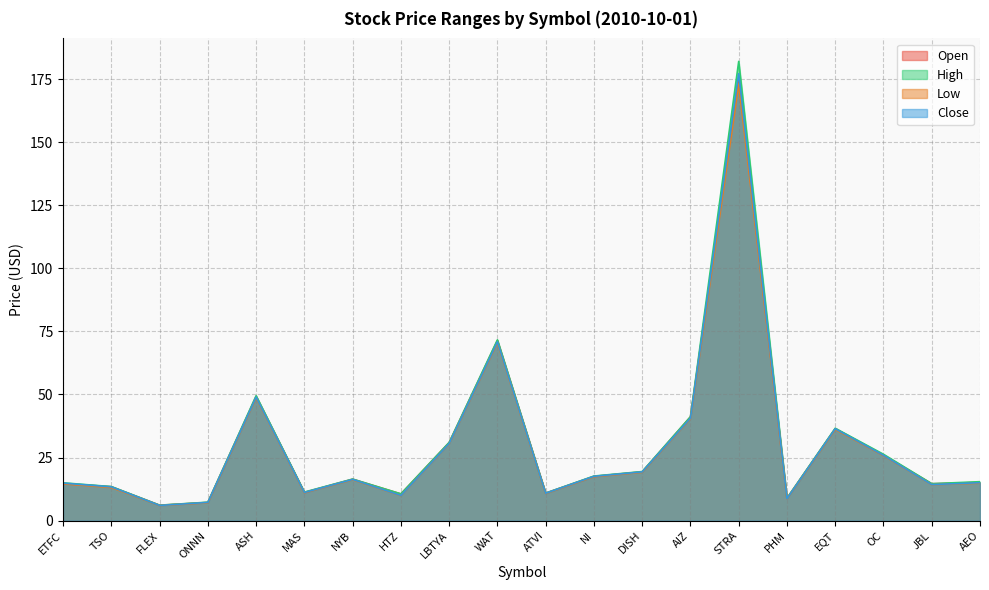

True or false: Open and High cross at least once.

False